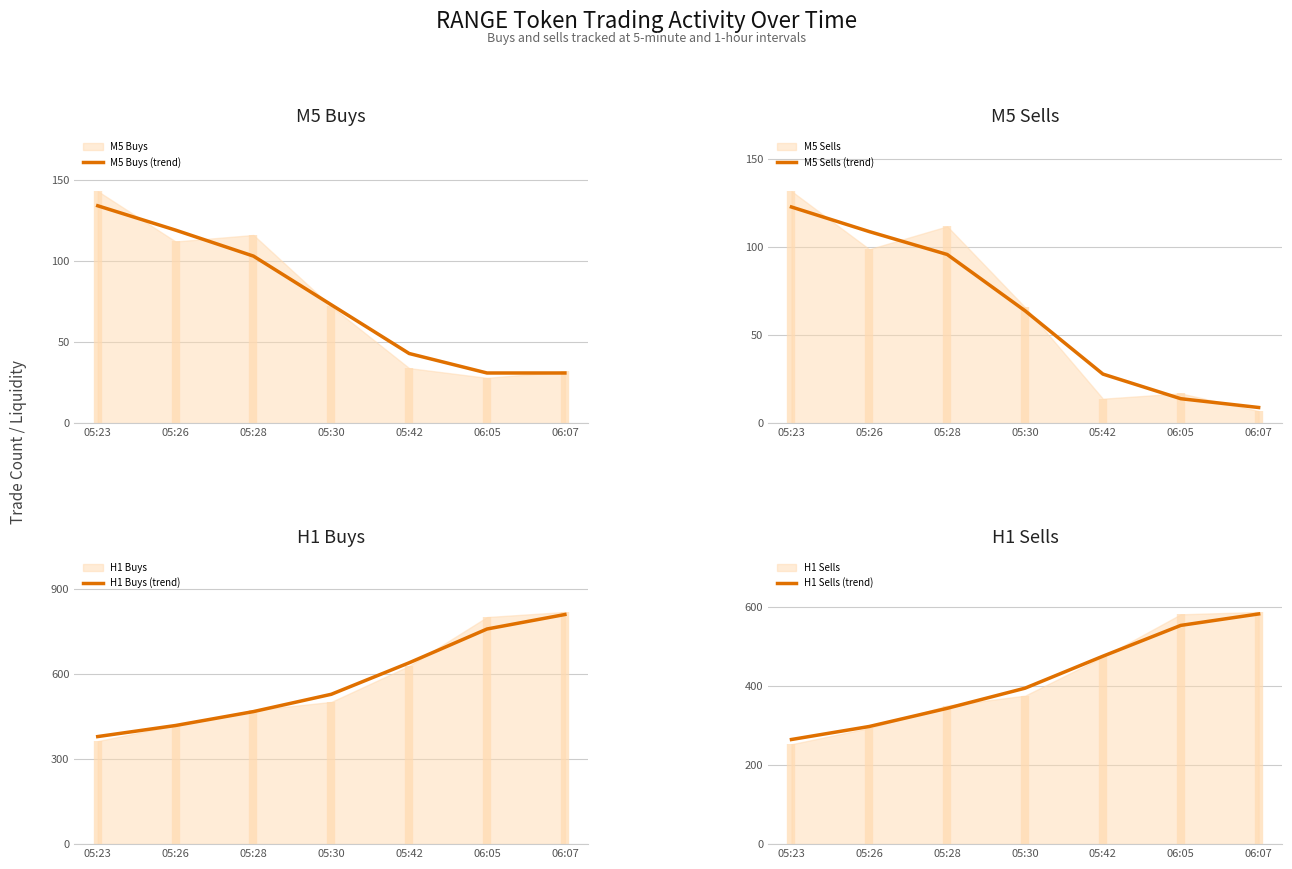

Which has a higher value, 05:26 or 06:07?

05:26